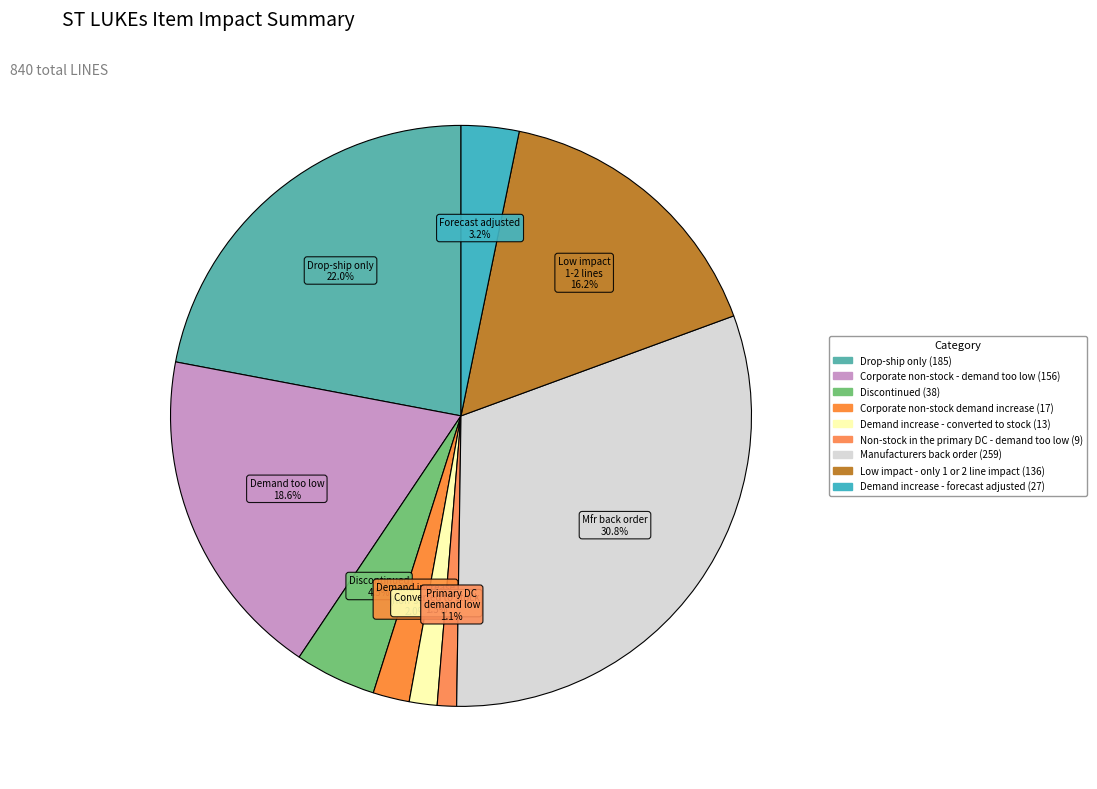

What is the largest slice in the pie chart?

Manufacturers back order